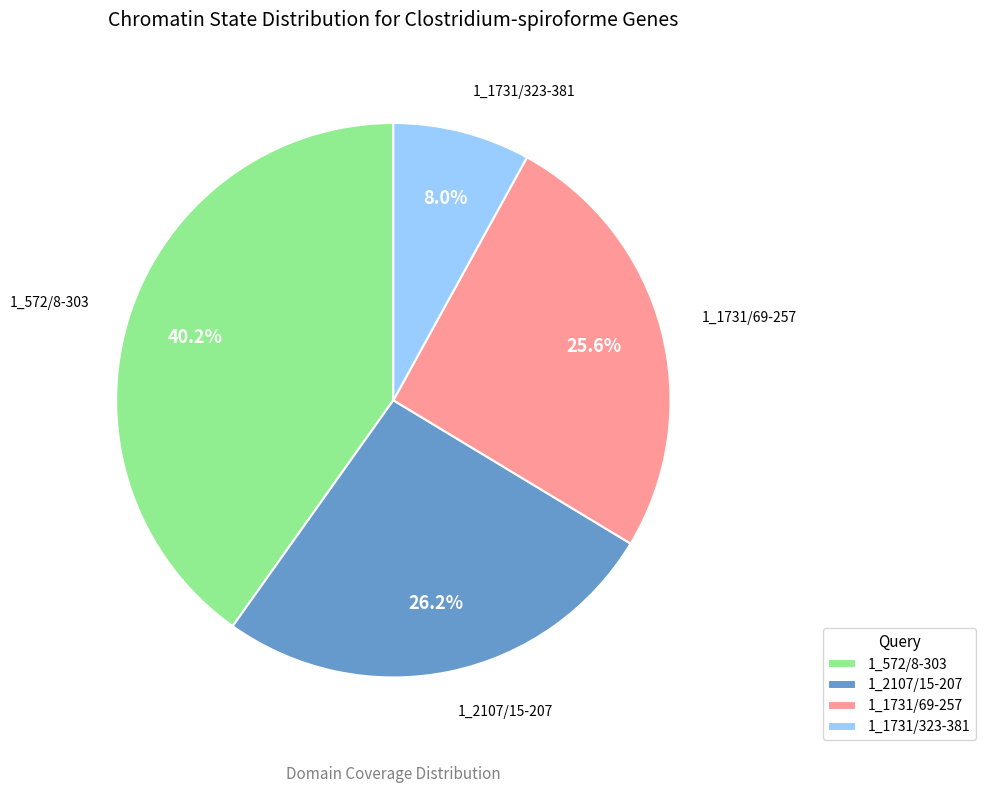

Rank the categories by value from lowest to highest.

1_1731/323-381, 1_1731/69-257, 1_2107/15-207, 1_572/8-303